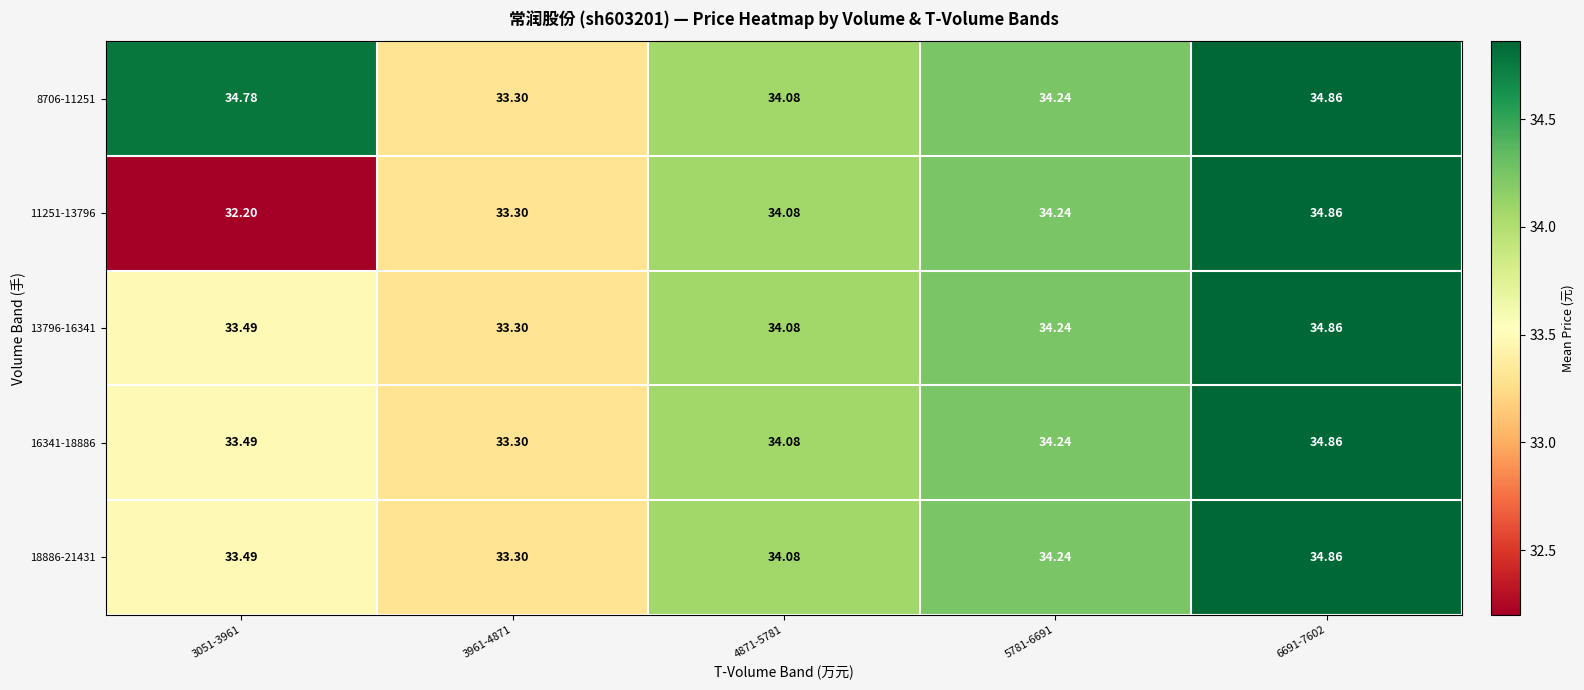

At which category does the chart reach its peak across all series?

6691-7602